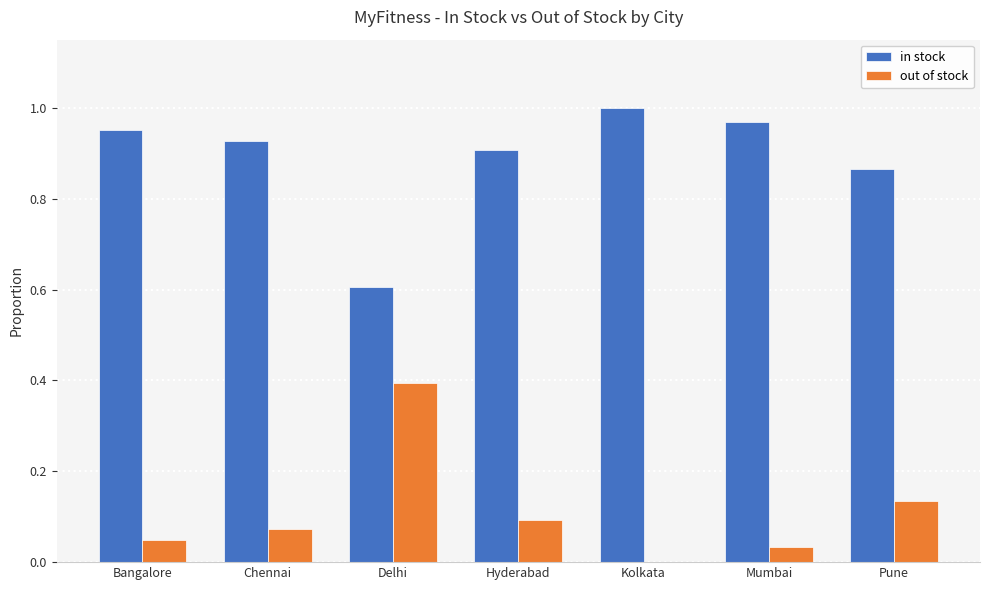

Is the value of in stock at Hyderabad greater than the value of out of stock at Mumbai?

Yes